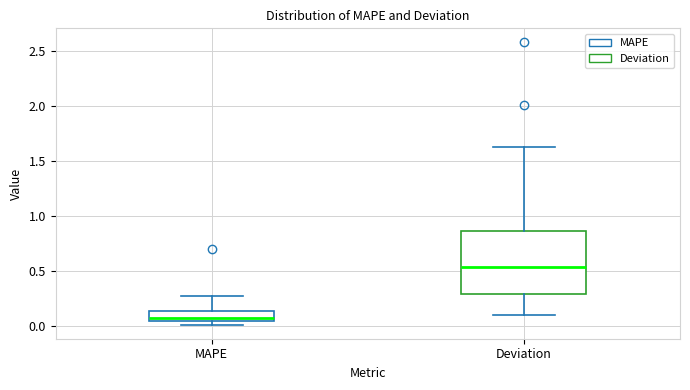

Where is the lower edge of the box for MAPE on the y-axis? The values are not printed on the chart, so give them approximately, as read against the axis.

0.05